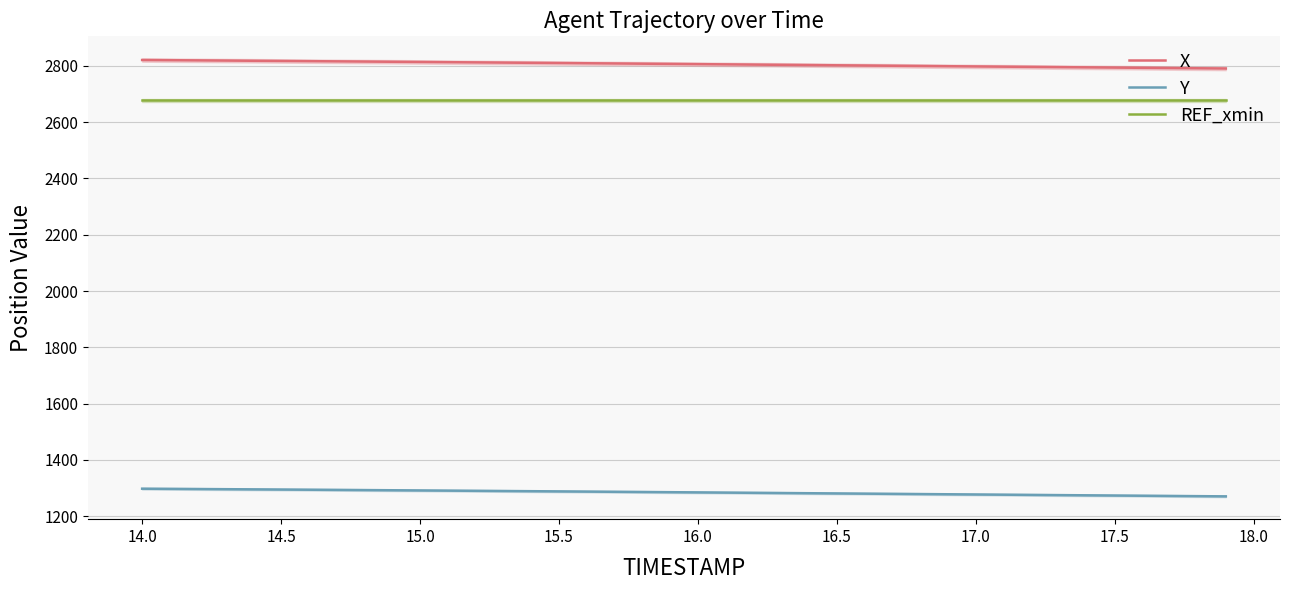

True or false: REF_xmin and X cross at least once.

False